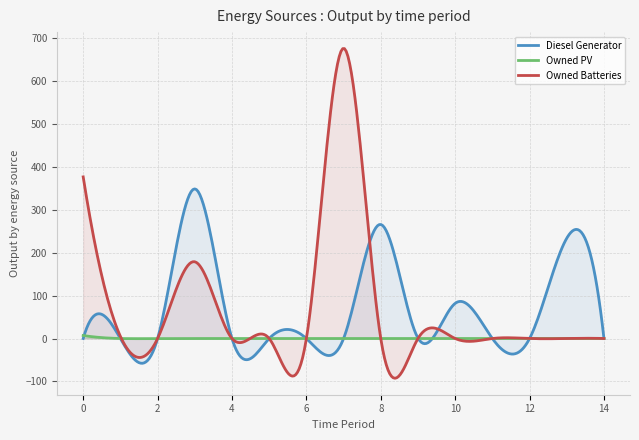

Does the chart have visible grid lines?

Yes